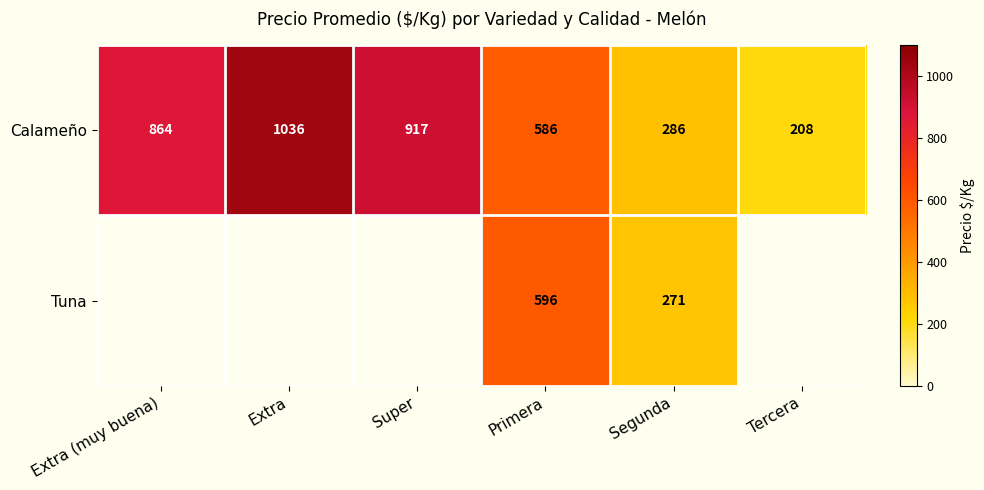

Is the value of Calameño at Super greater than the value of Tuna at Super?

No